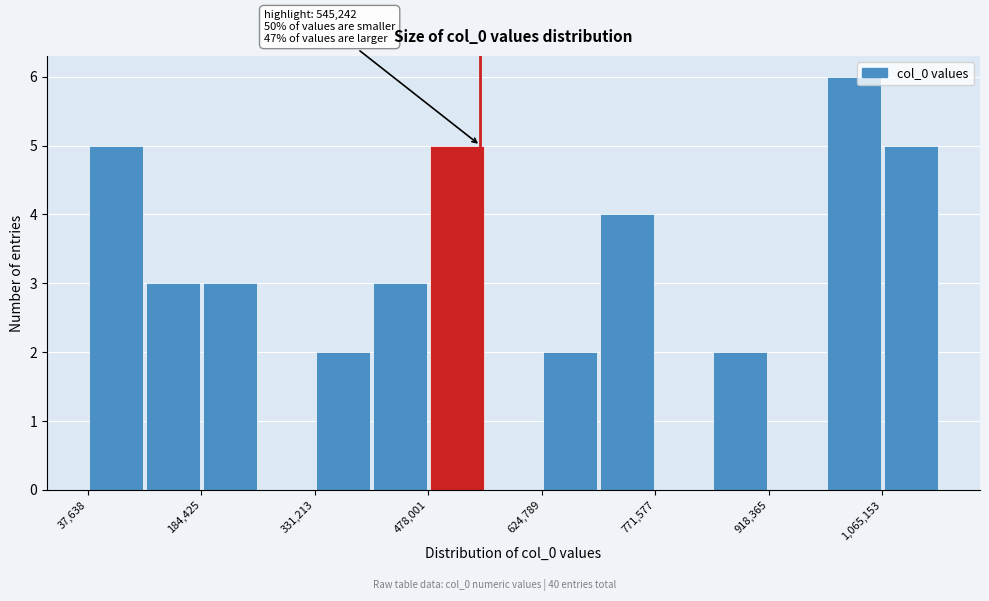

Read against the x-axis, roughly where is the centre of the tallest bar?

1020000